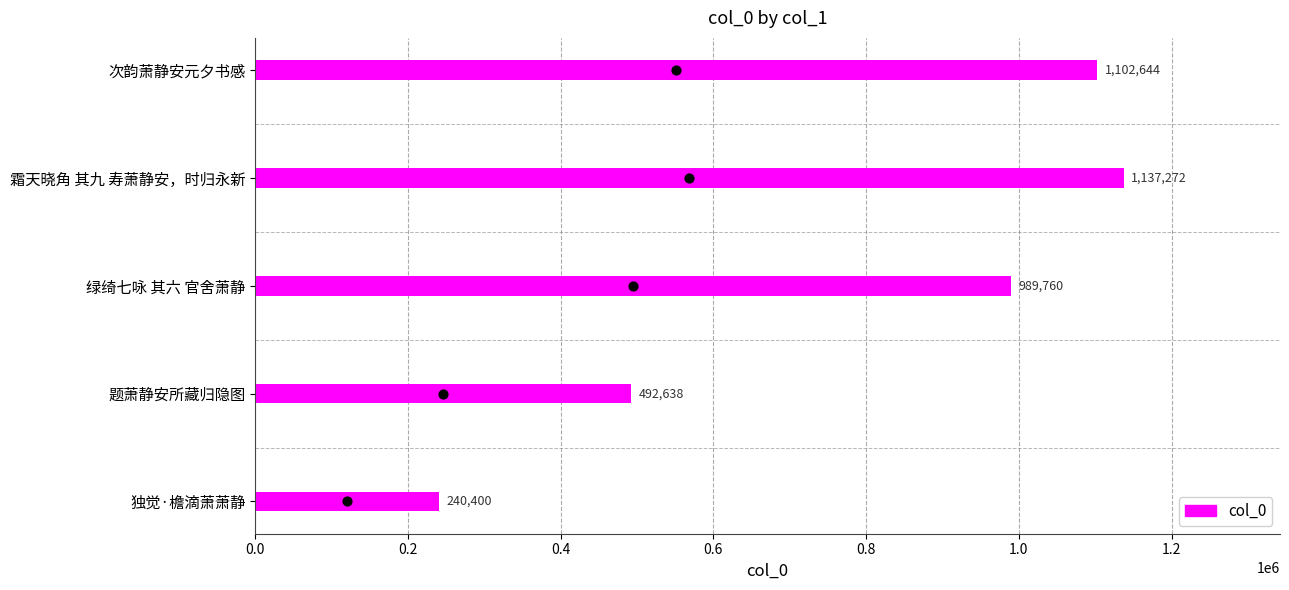

What is the change in value from 次韵萧静安元夕书感 to 题萧静安所藏归隐图?

-610006